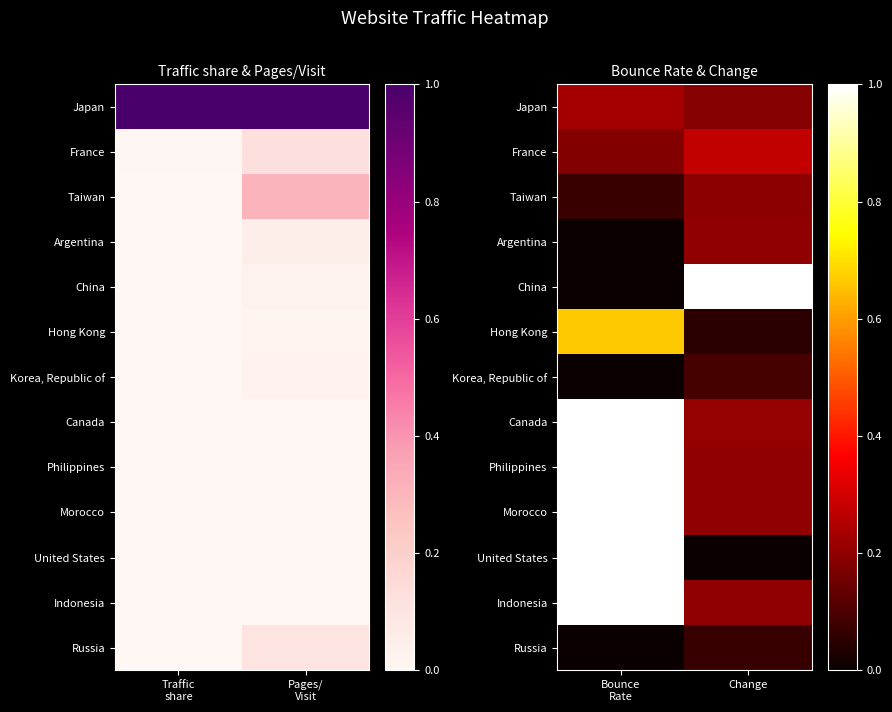

What is the maximum value for Morocco?

1.0